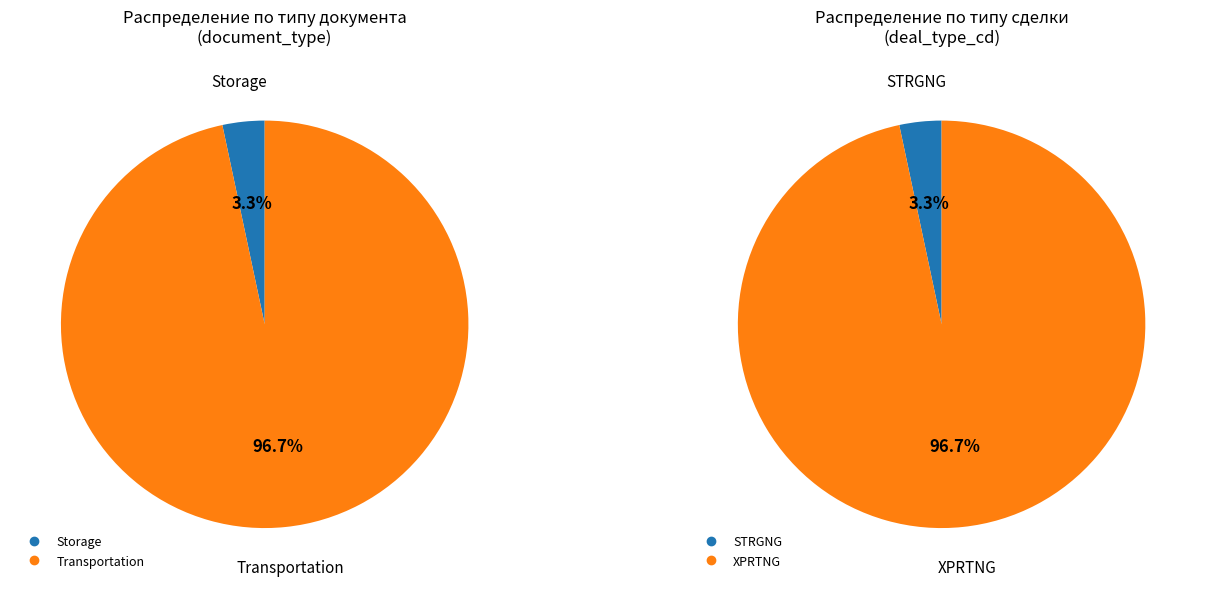

Count the number of slices in the pie.

2